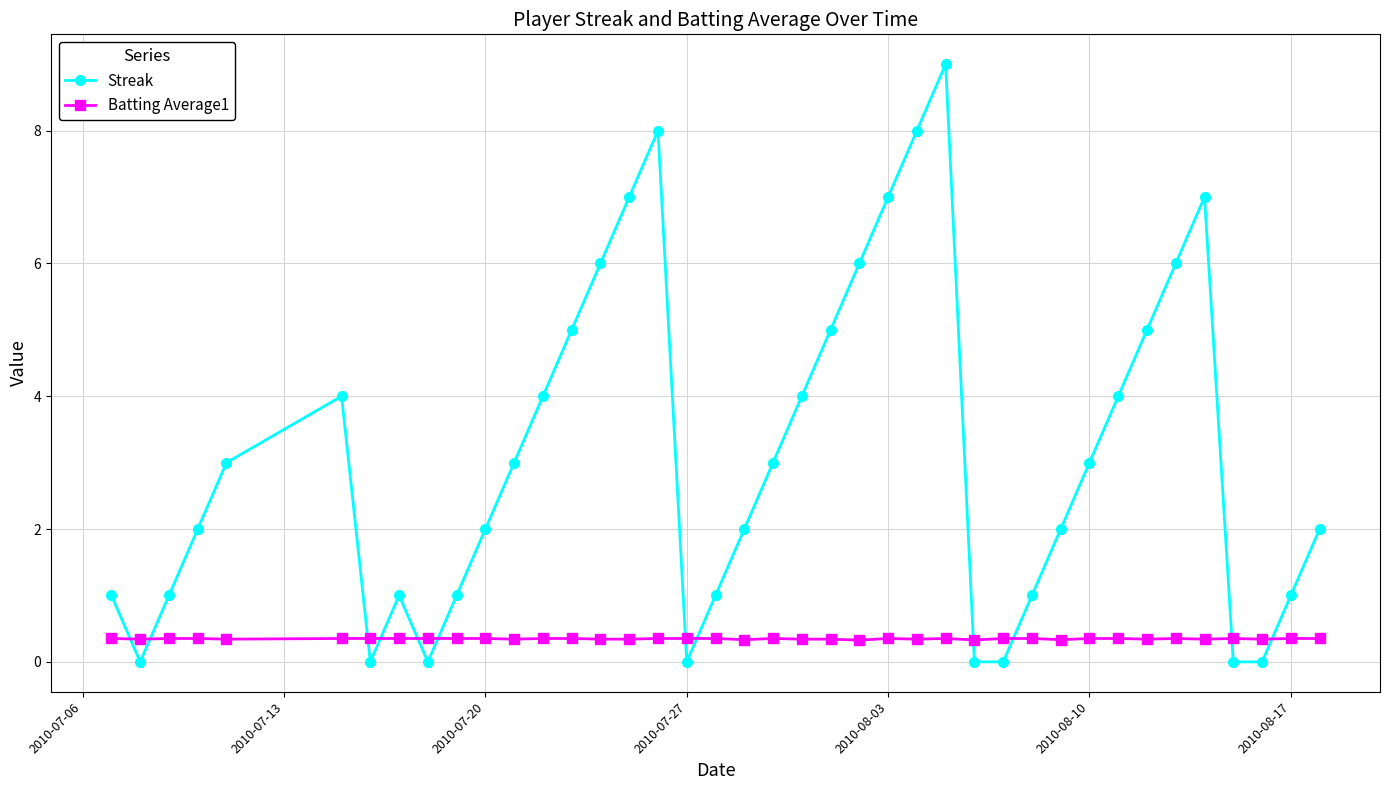

True or false: Batting Average1 has more than 2 interior local peaks.

True